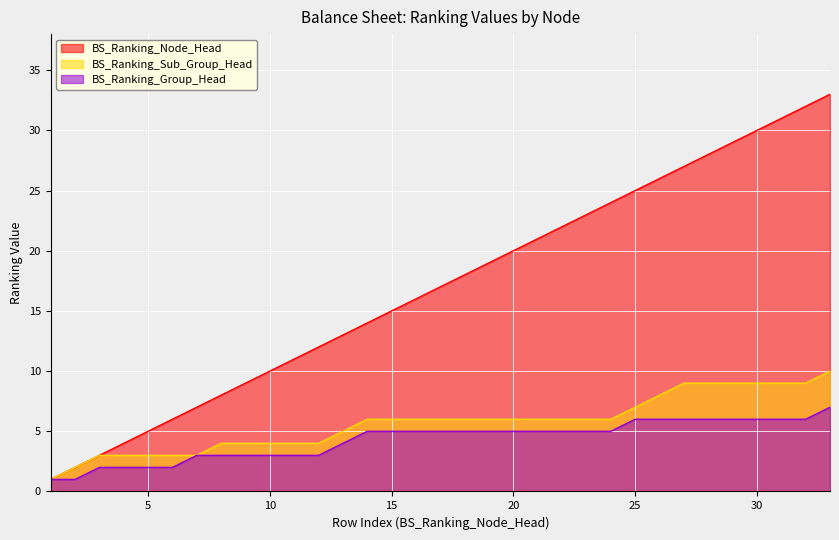

What is the difference between the second highest and second lowest values in the BS_Ranking_Sub_Group_Head series?

7